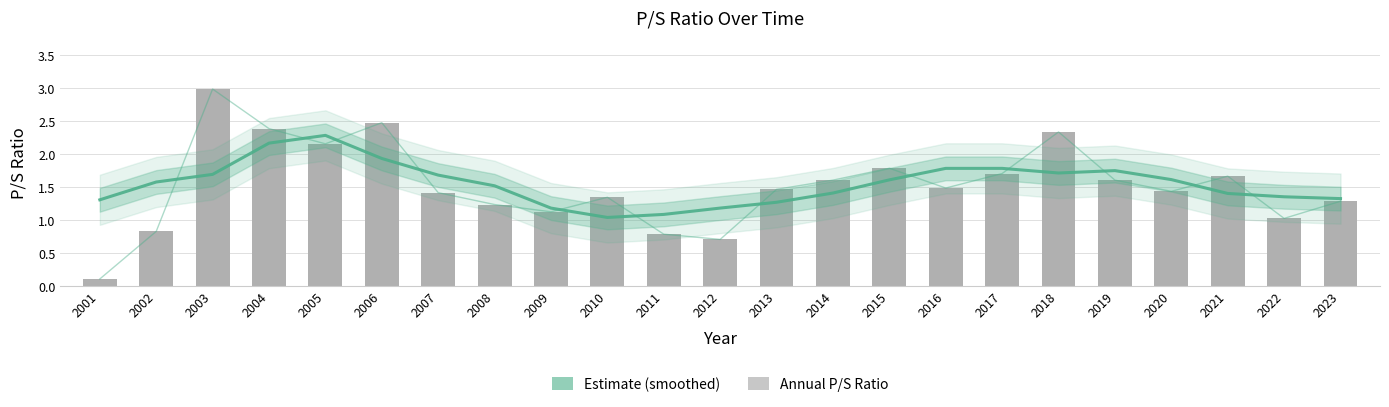

Which series has the largest total across all categories?

Estimate (smoothed)